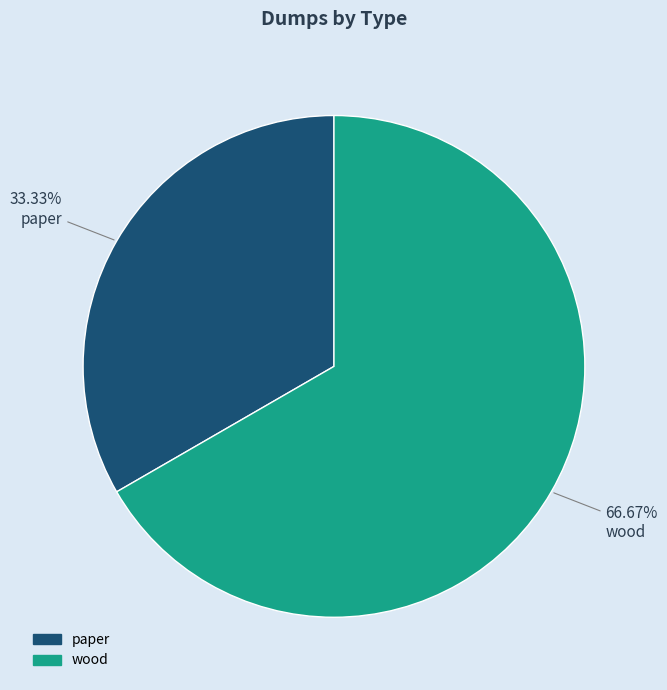

What is the total percentage of wood and paper?

100.0%